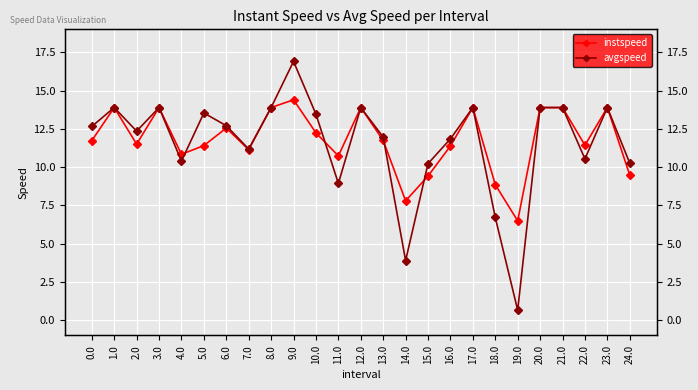

Which series has the widest spread of values?

avgspeed